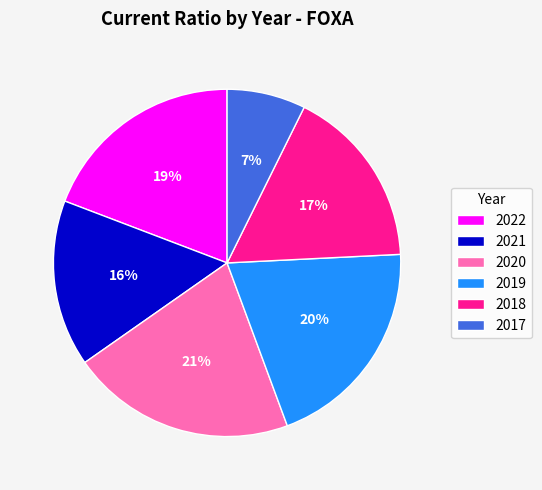

To the nearest percent, what is the difference between the largest and smallest slice percentages?

14%